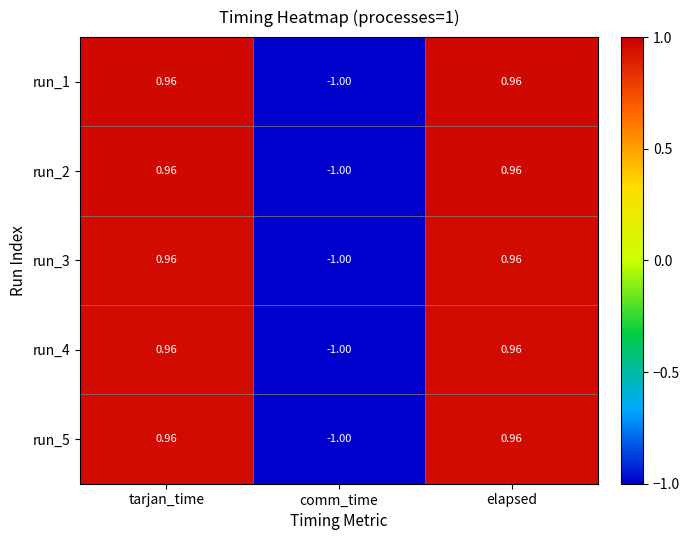

How many values in run_2 are above zero?

2